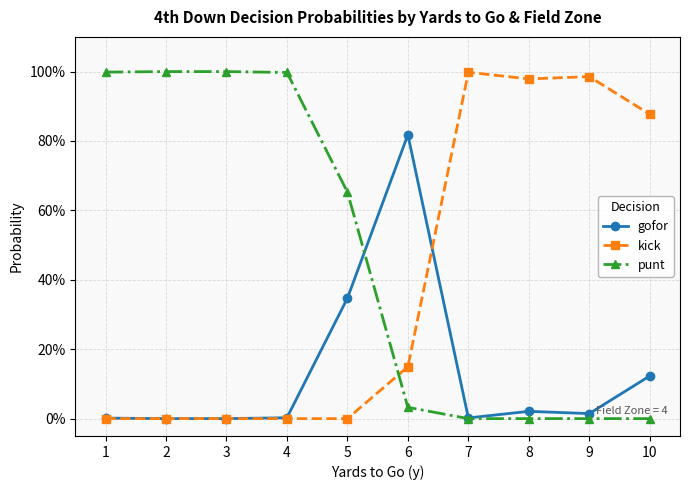

True or false: gofor and kick intersect in this chart.

True